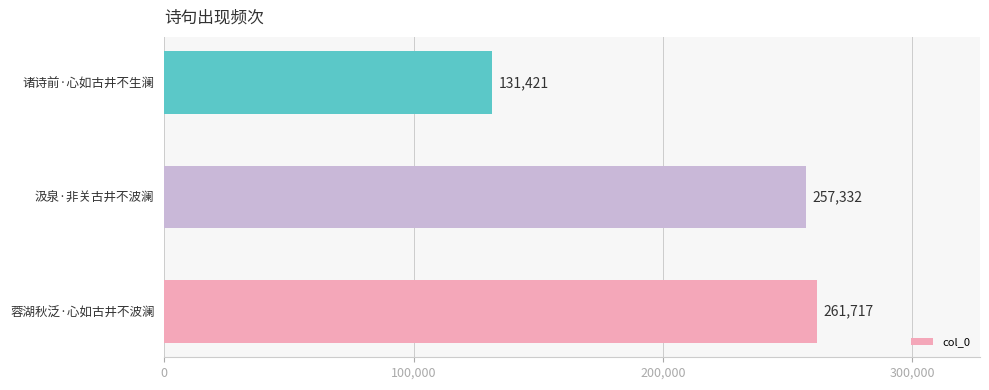

Reading bottom to top, transcribe all the data shown in this chart.

261717	257332	131421